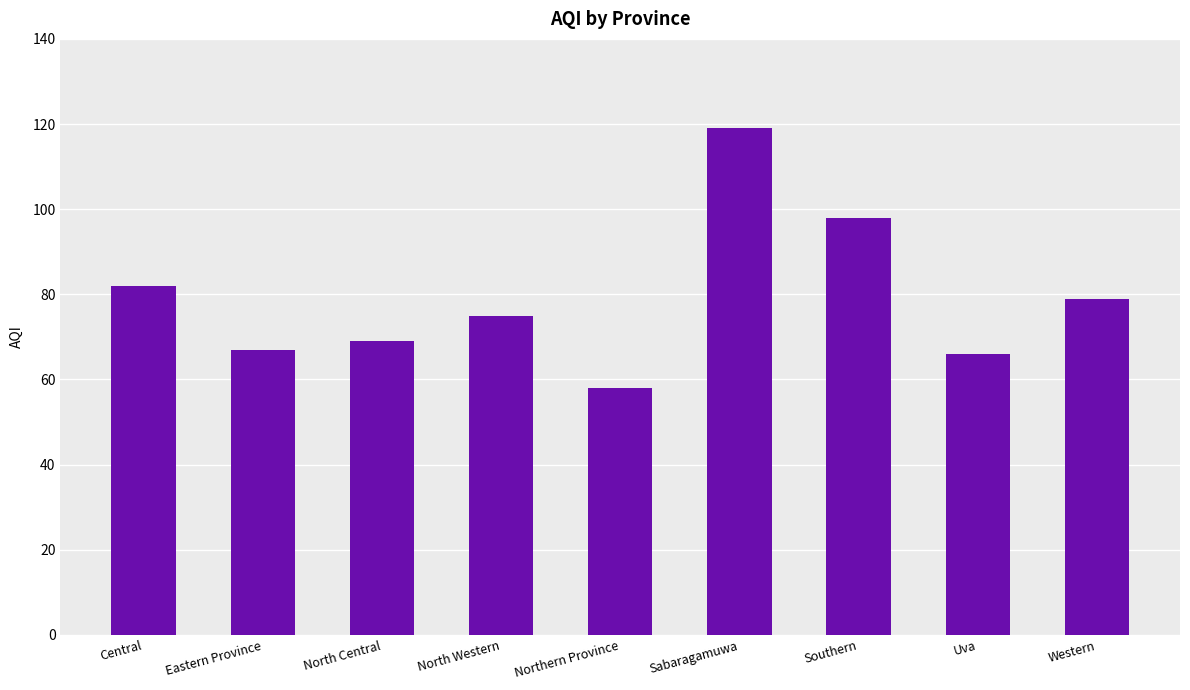

How many data points are less than 75?

4